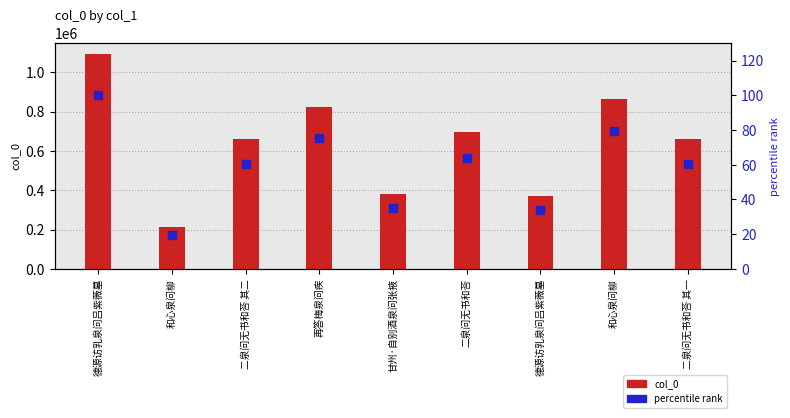

Which series has the largest total across all categories?

col_0